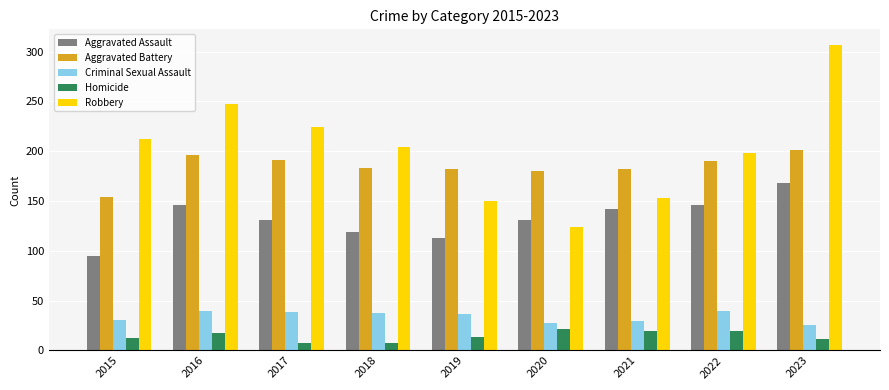

What is the average value of the Homicide series?

15